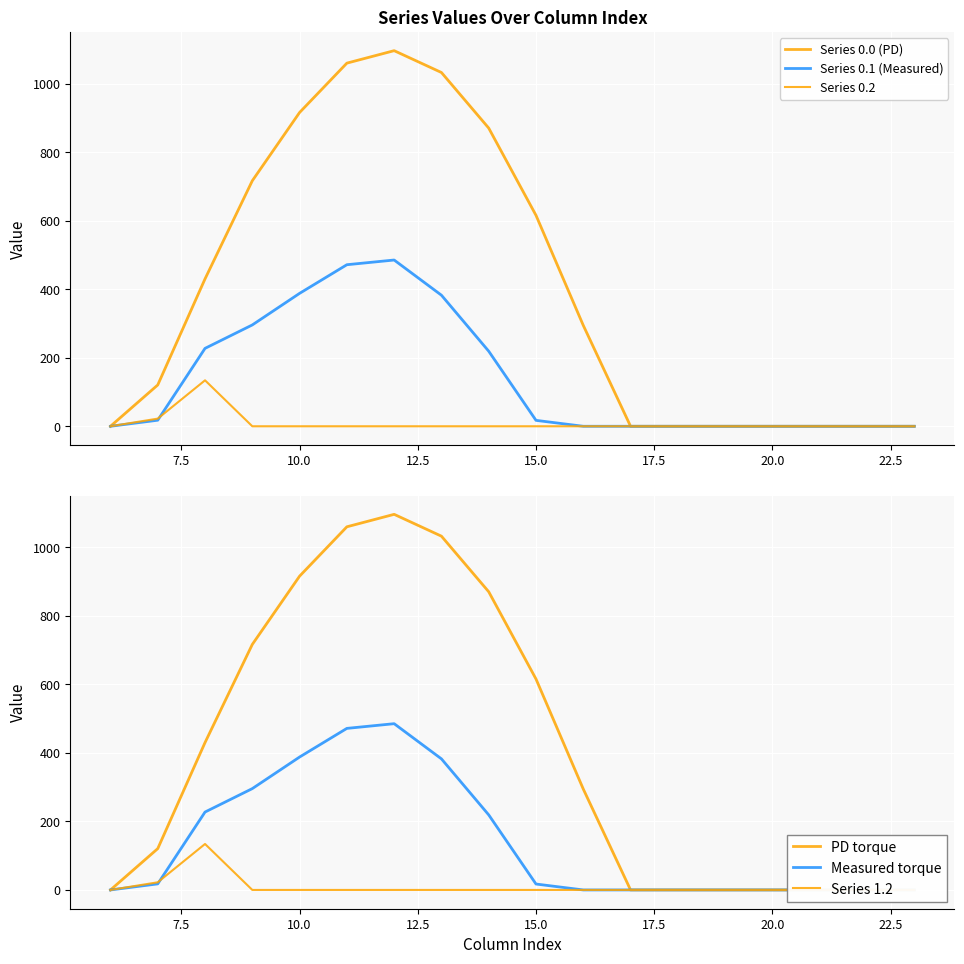

Rank the series by their maximum value, from lowest to highest.

Series 0.2, Series 1.2, Series 0.1 (Measured), Measured torque, Series 0.0 (PD), PD torque